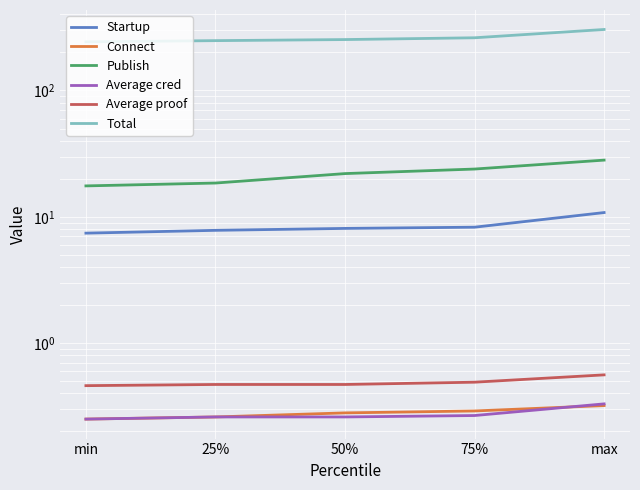

What is the difference between the maximum and minimum values in the Total series?

61.3